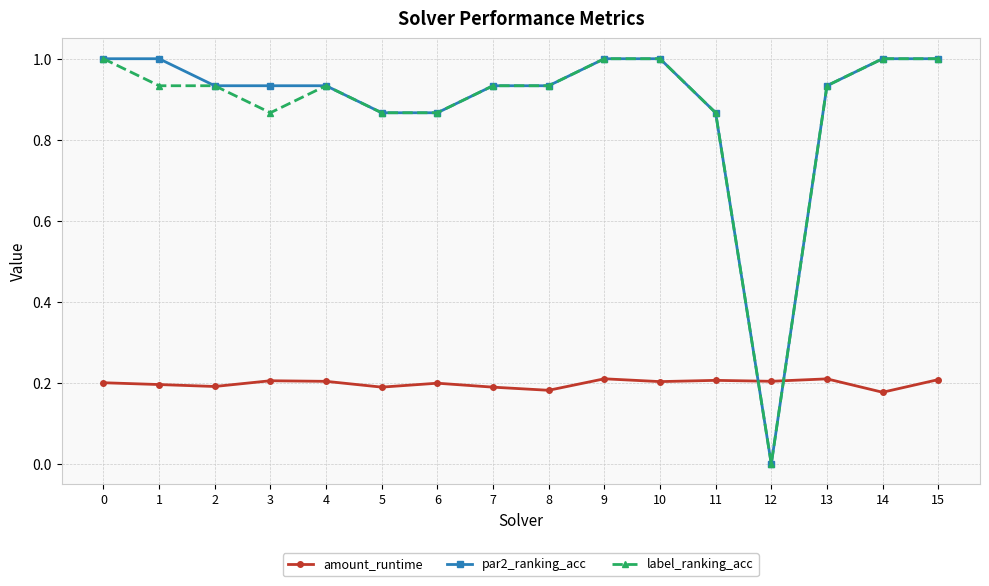

Is it true that amount_runtime equals 0.3 at 6?

False